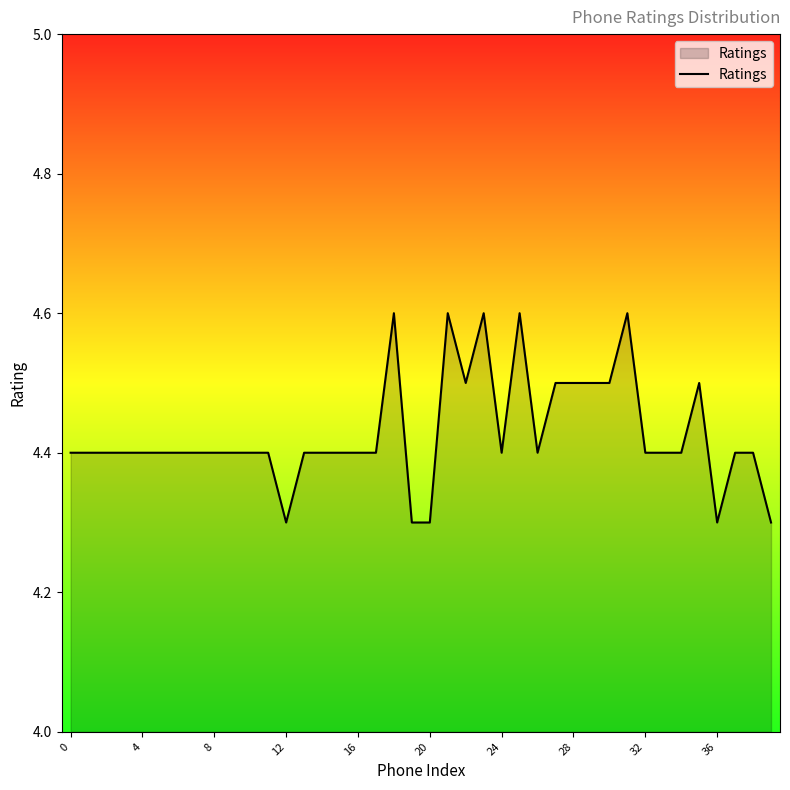

What is the maximum value shown in the chart?

4.6